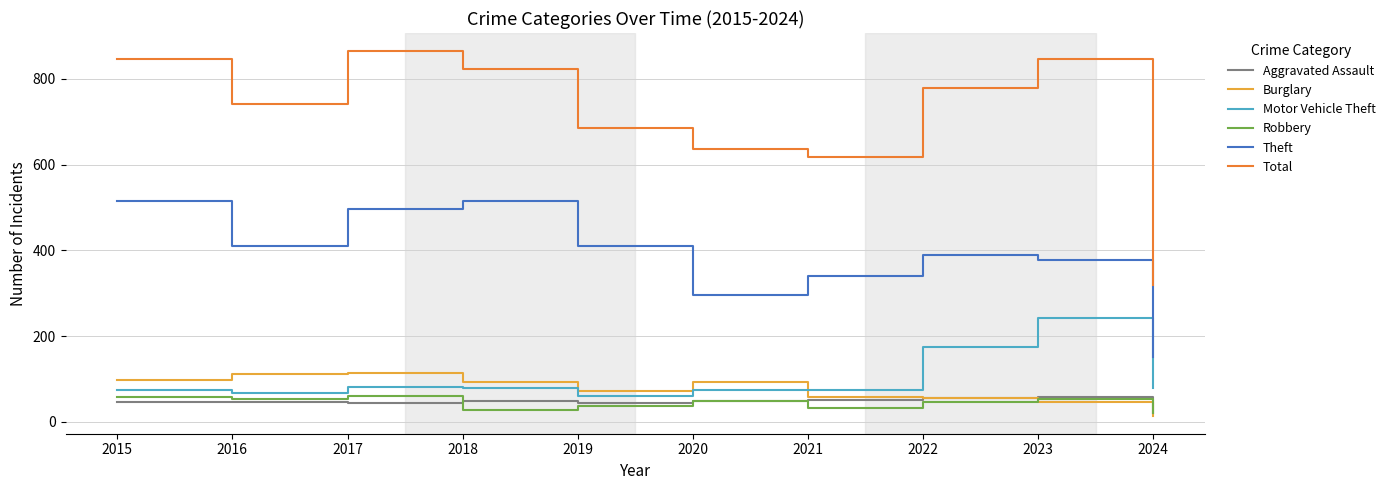

At how many categories does at least one series exceed 537?

9